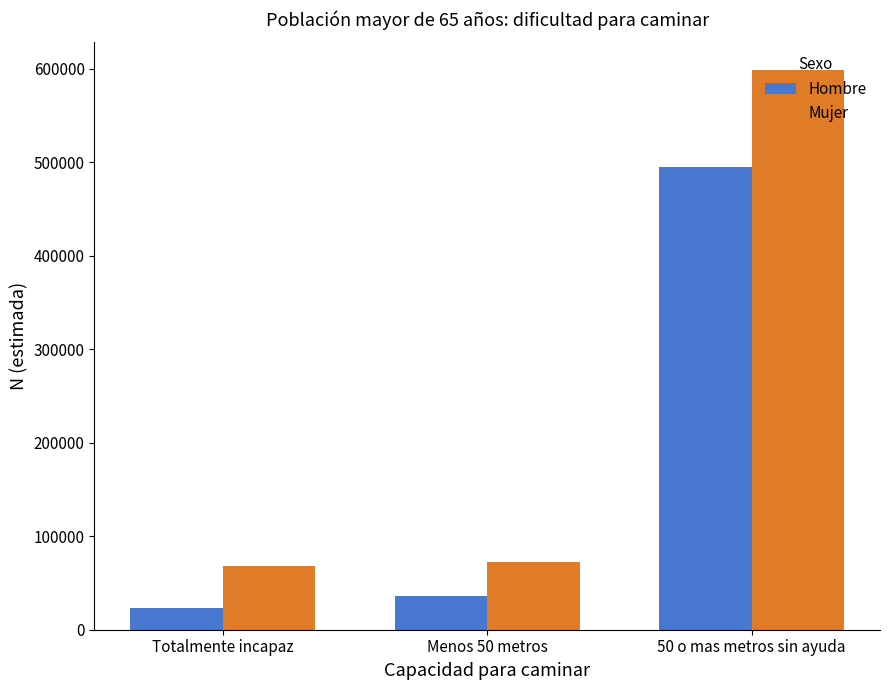

The value of Mujer at 50 o mas metros sin ayuda is 598393. True or false?

True